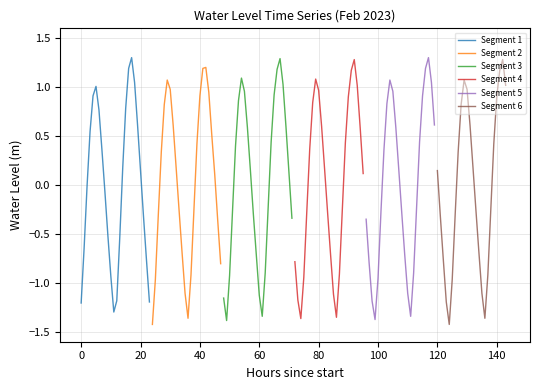

How many values in the Segment 6 series exceed 0?

12